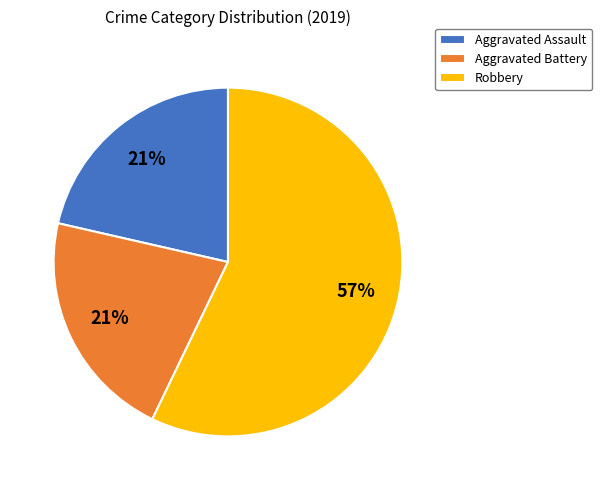

Approximately how many times larger is the value at Aggravated Battery compared to Robbery?

0.4